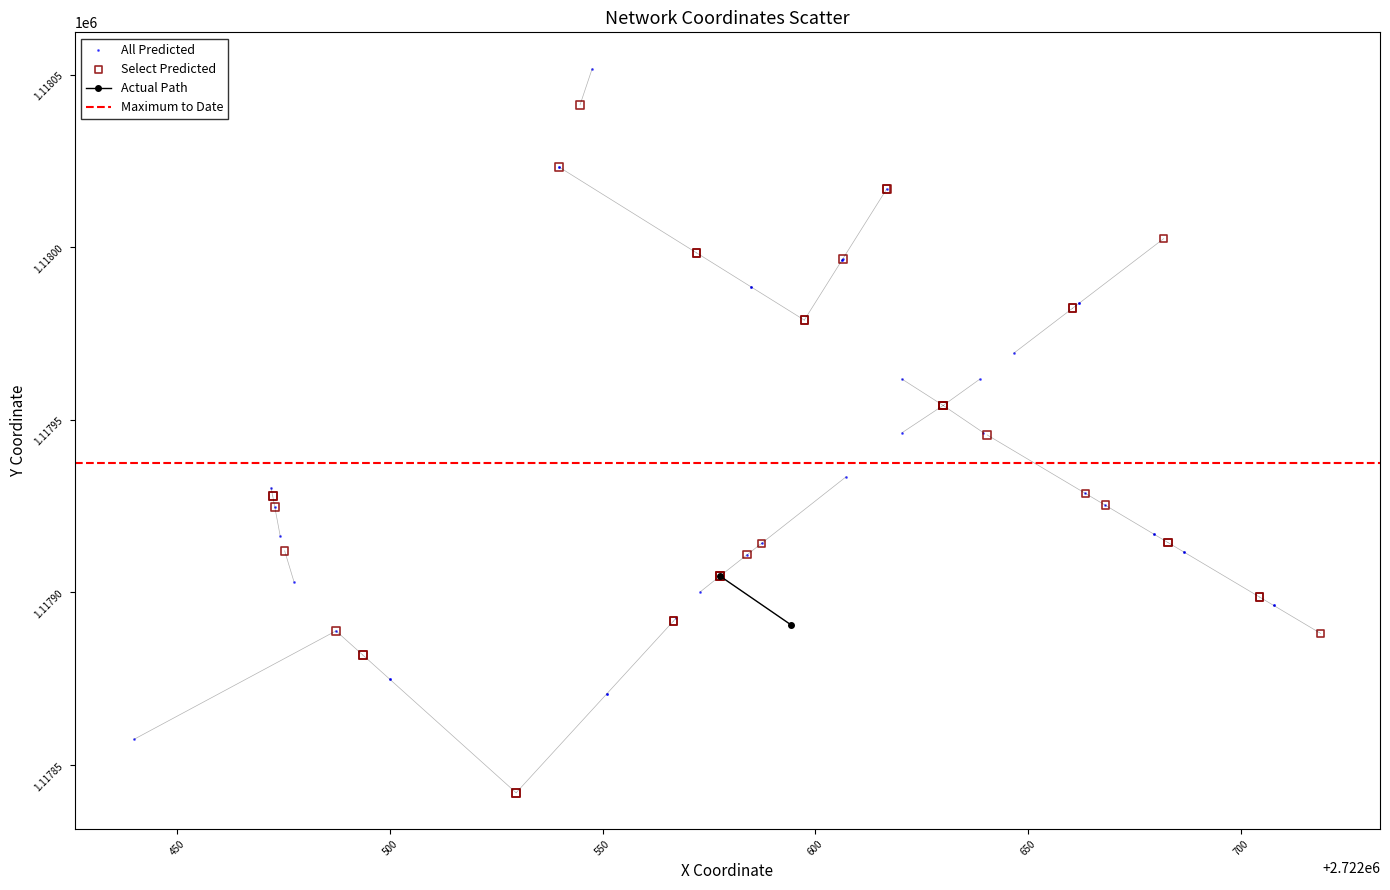

Which series reaches the maximum Y coordinate?

All Predicted